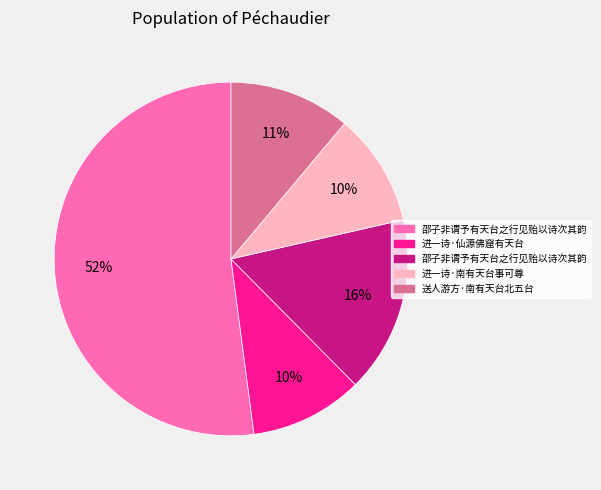

To the nearest percent, what is the average slice percentage?

20%